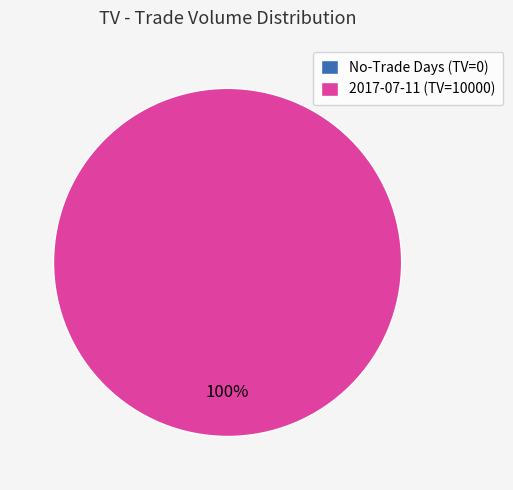

What is the total percentage of 2017-07-11 and 2017-07-10?

100.0%